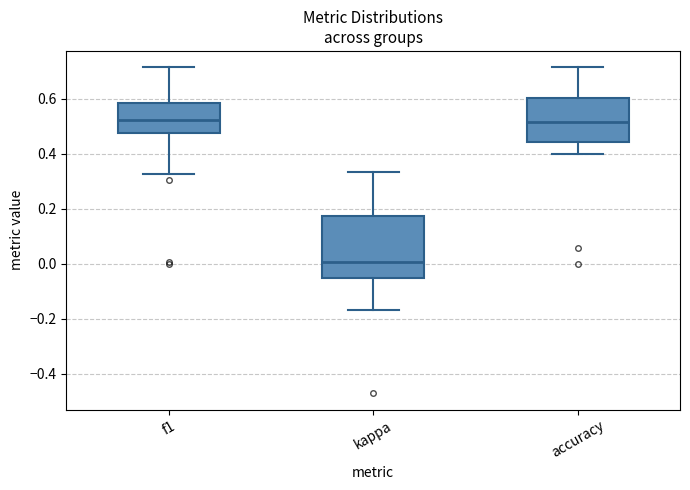

Which box's median line is the lowest?

kappa